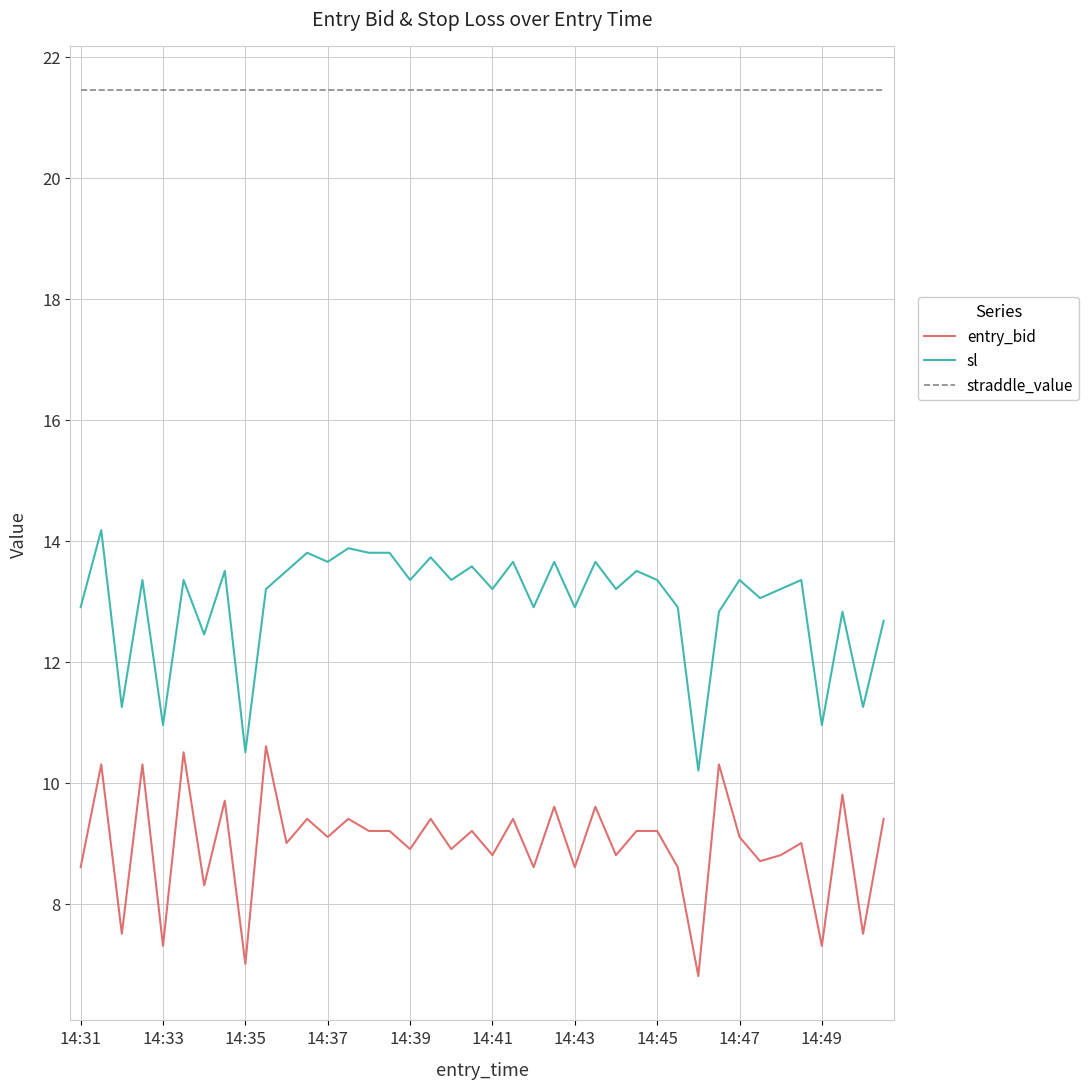

What is the difference between the maximum and minimum values in the entry_bid series?

3.8